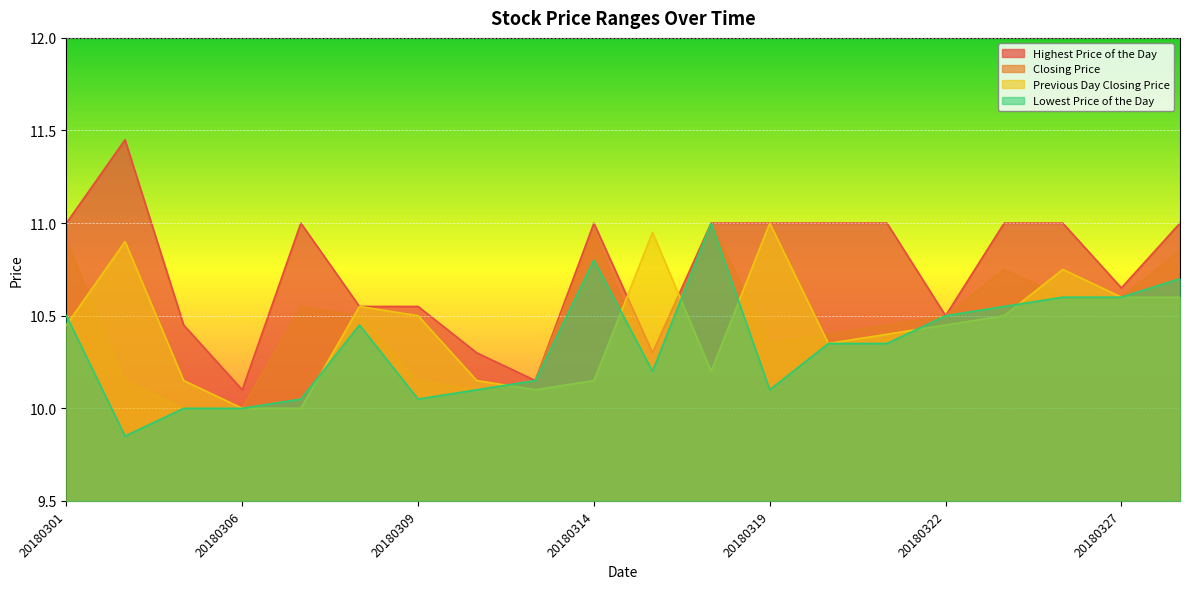

True or false: Highest Price of the Day has a value of 10.6 at 20180309.

True